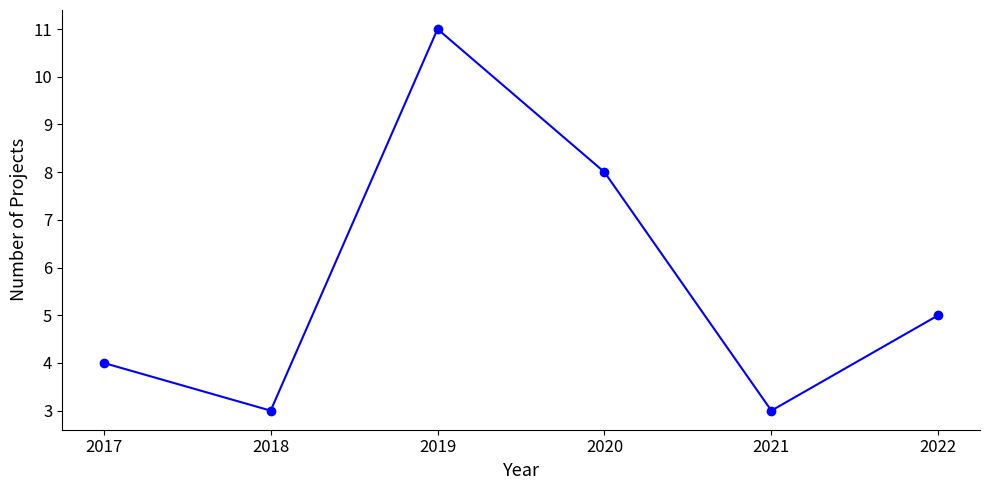

Where is the data nearest to the value 7?

2020